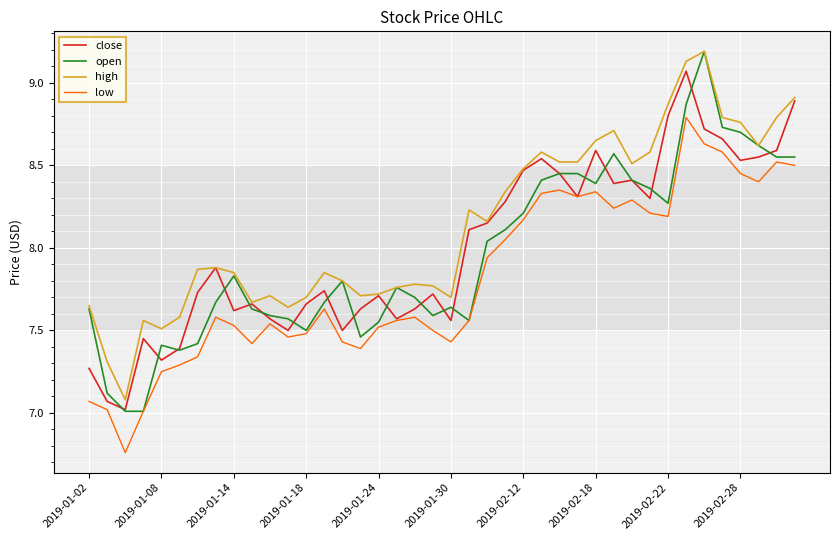

True or false: low and high cross at least once.

False